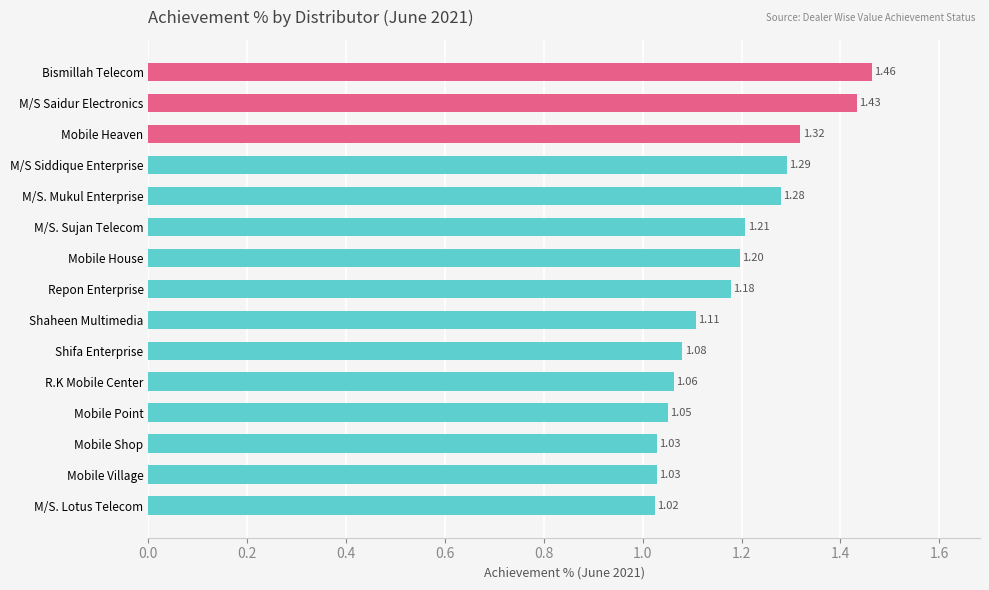

Where is the data nearest to the value 1?

M/S. Lotus Telecom